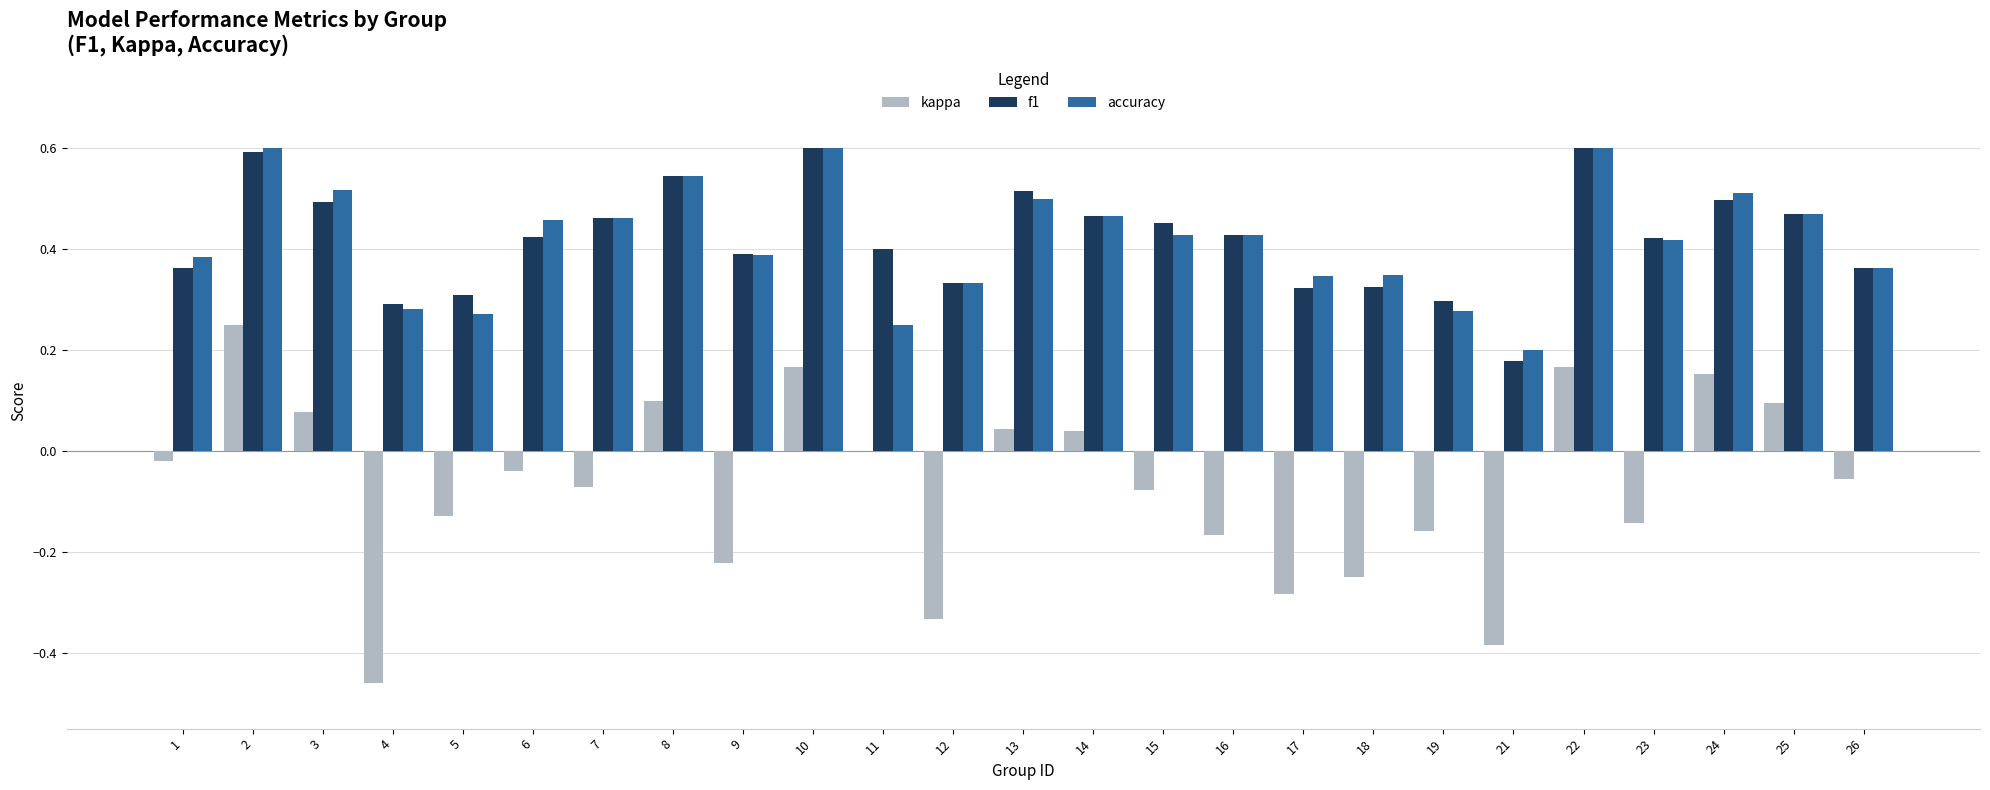

What is the sum of all accuracy values?

10.5